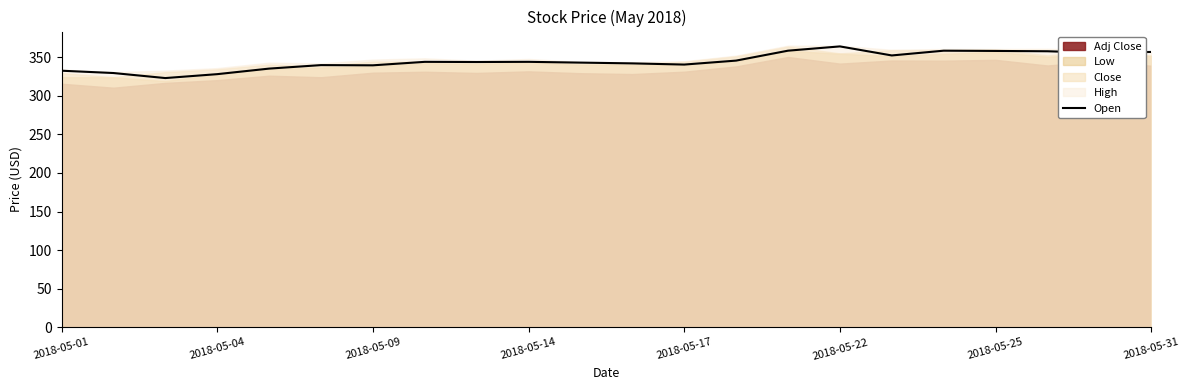

Is it true that Open equals 245.6 at 2018-05-31?

False